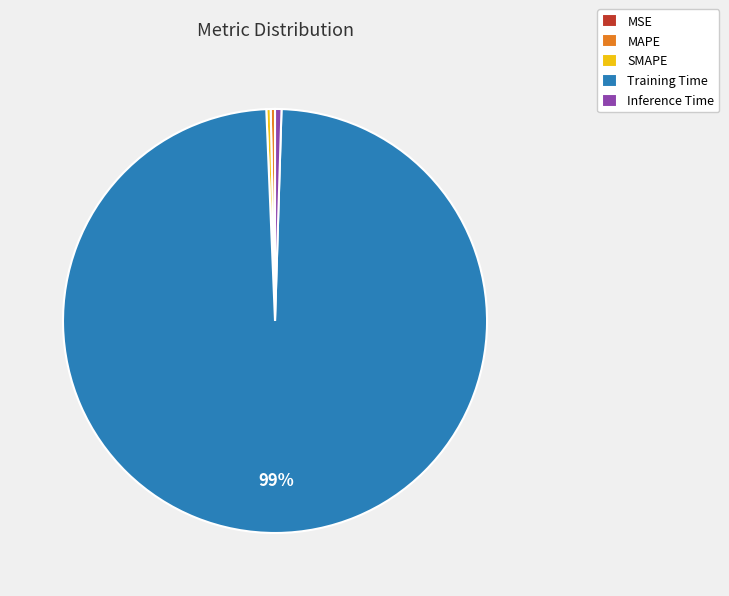

Is Training Time the majority of the pie?

Yes